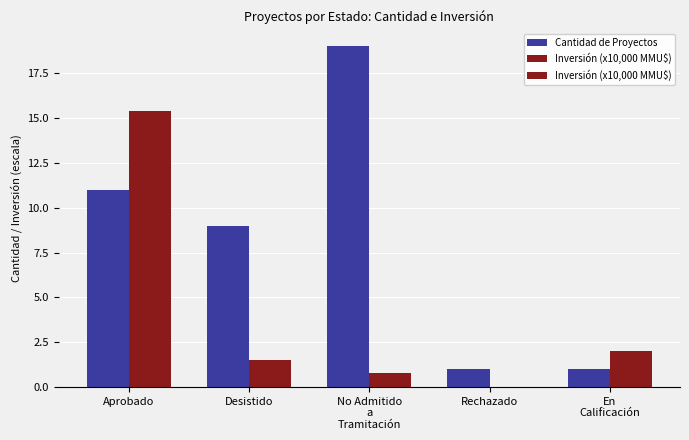

What position from the right is Desistido?

4